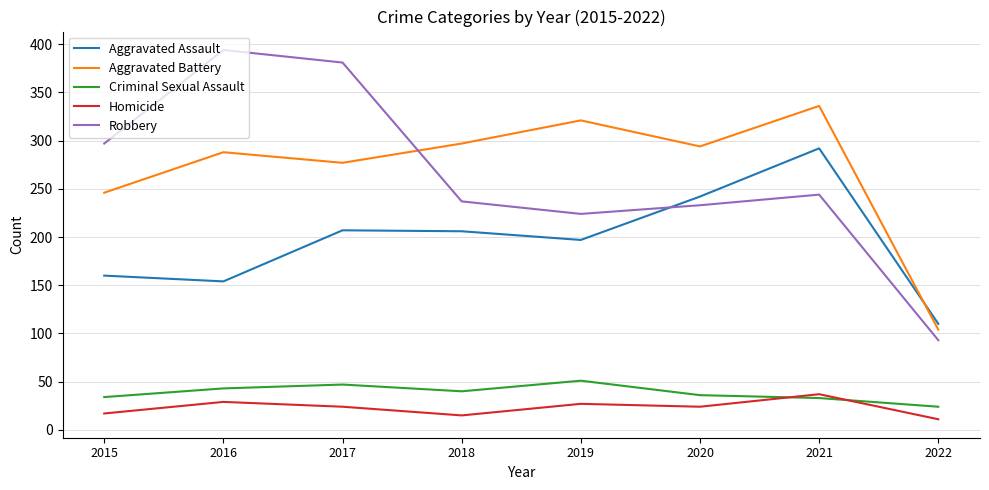

What is the difference between the highest and lowest values at 2015?

280